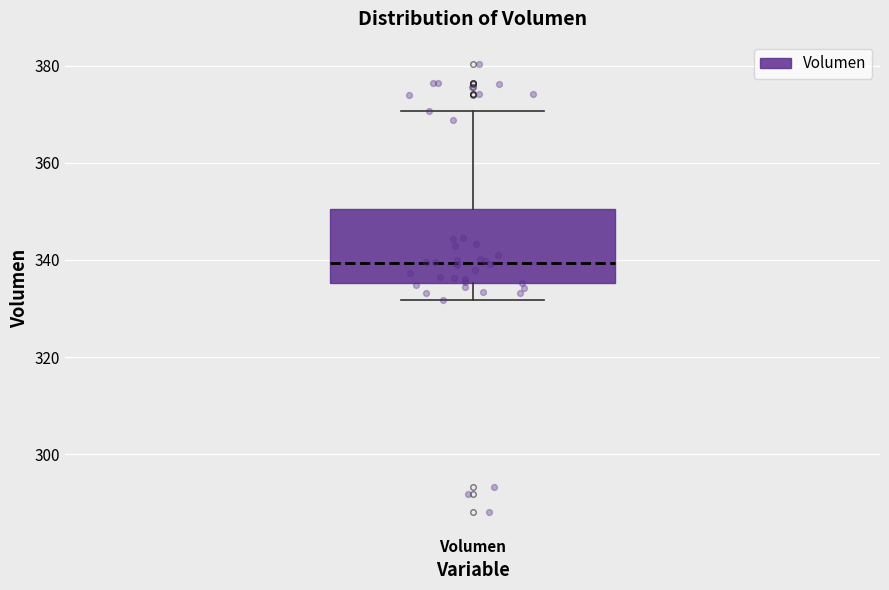

Transcribe this box plot: give where the median line is, the range the box spans, and where the two whiskers end, as read against the y-axis. The values are not printed on the chart, so give them approximately, as read against the axis.

median 340, box 336 to 350, whiskers 332 to 370